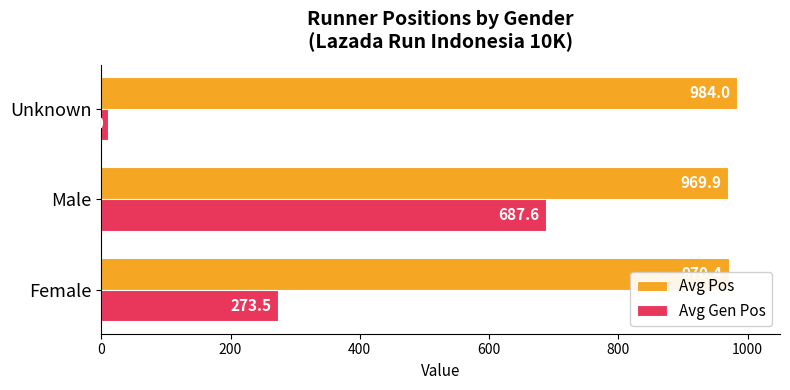

What is the smallest value displayed?

10.0